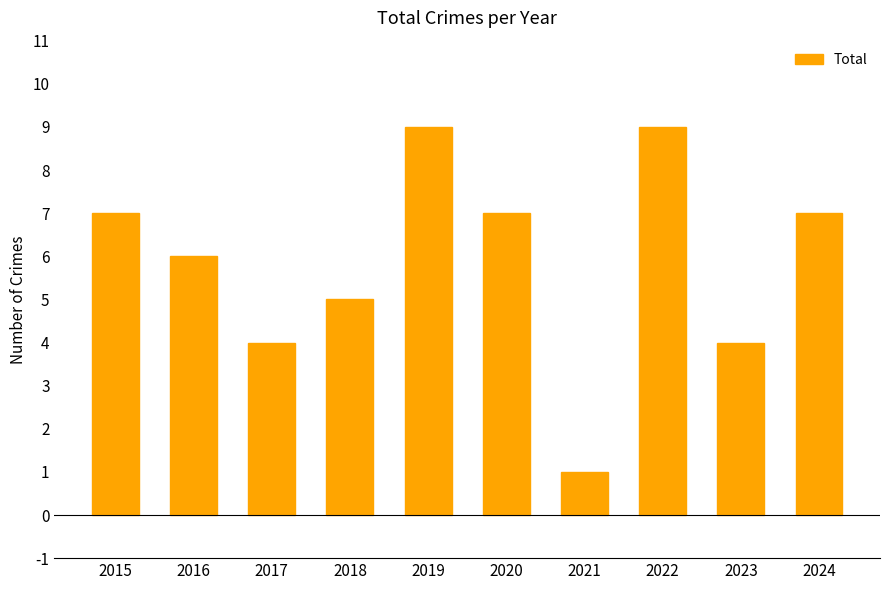

What is the change in value from 2019 to 2021?

-8